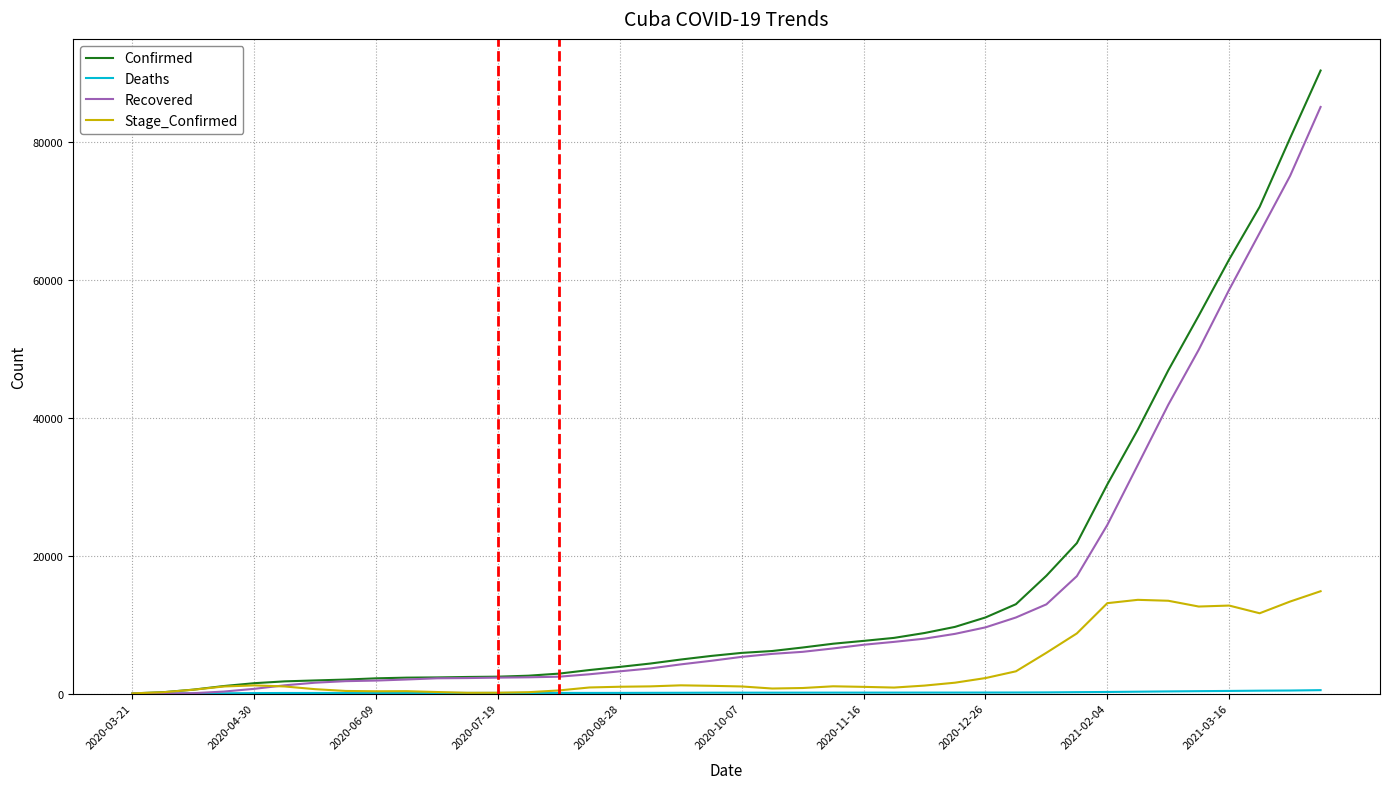

What is the highest value of the Recovered series?

85121